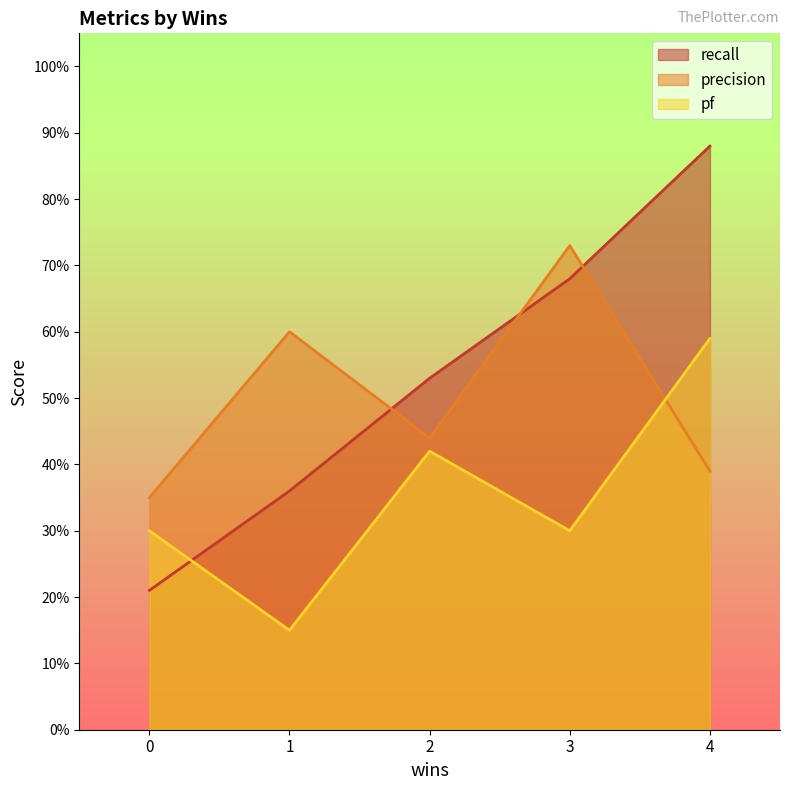

What is the difference between the maximum and minimum values in the recall series?

0.7